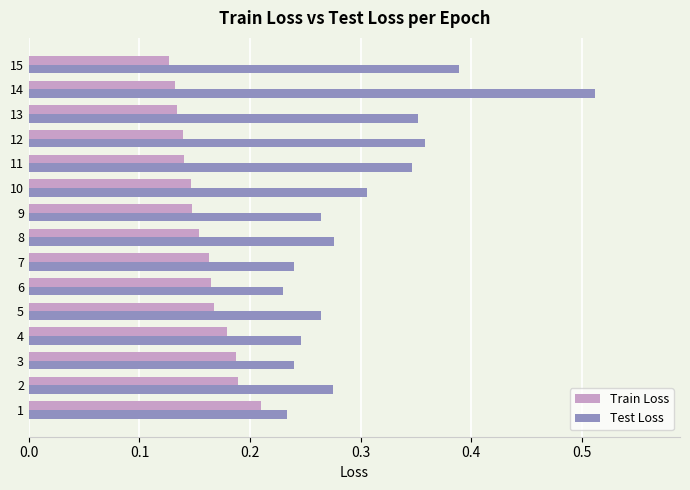

At 5, list the series in order from smallest to largest.

Train Loss, Test Loss